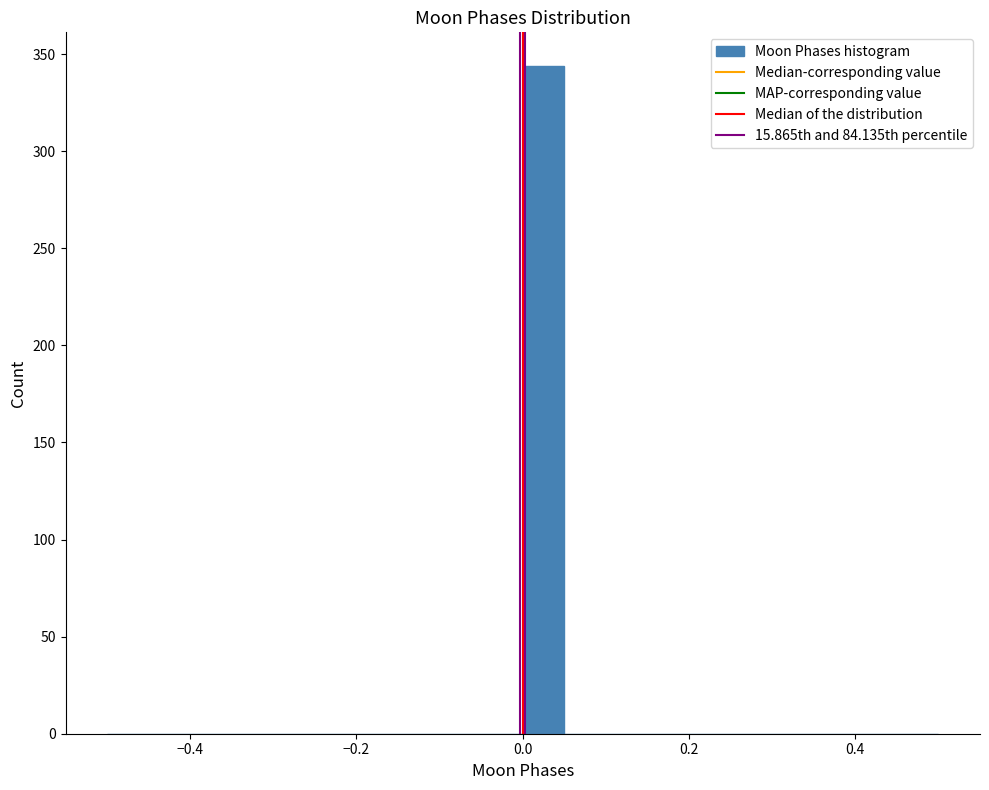

Around what value on the x-axis is the tallest bar? Give the approximate position of its centre, as read against the axis.

0.02